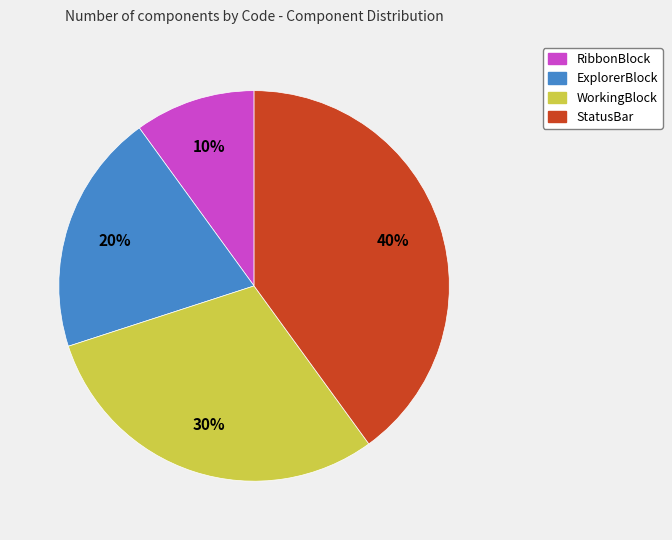

Do WorkingBlock and StatusBar together represent more than half of the pie?

Yes